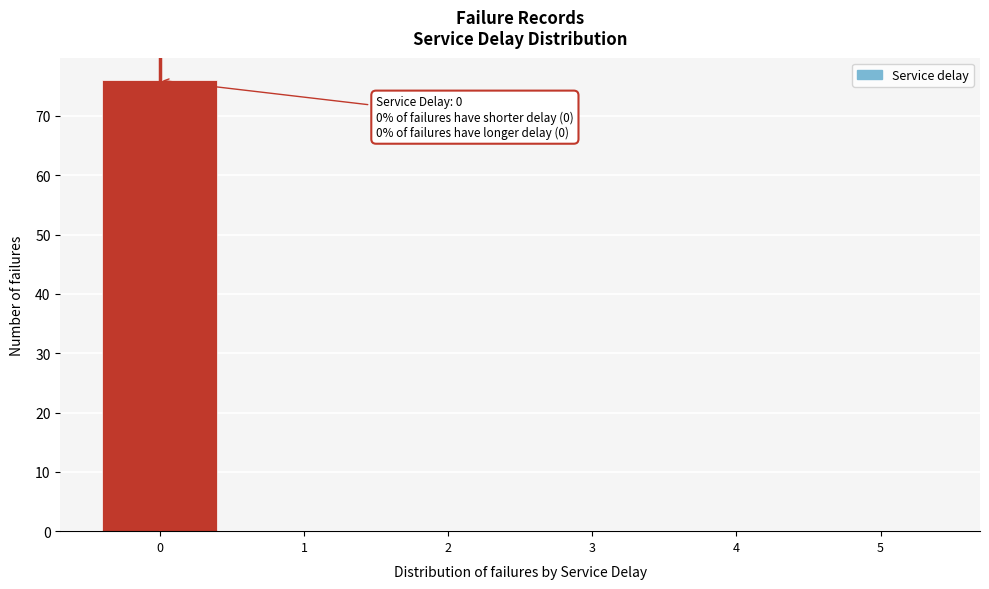

Which range on the x-axis has the tallest bar?

-0.5 to 0.5